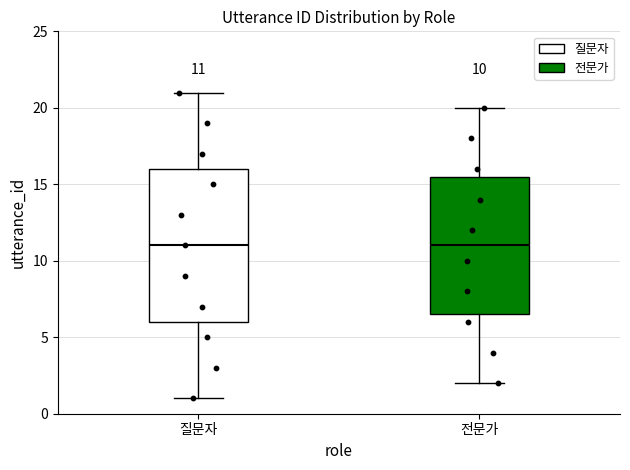

Comparing the boxes themselves (not the whiskers), which one is the tallest?

질문자